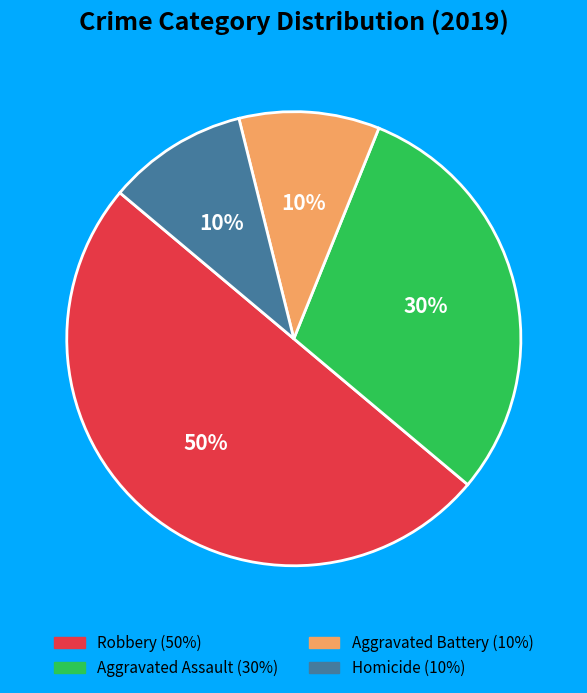

To the nearest percent, what portion does Robbery represent?

50%